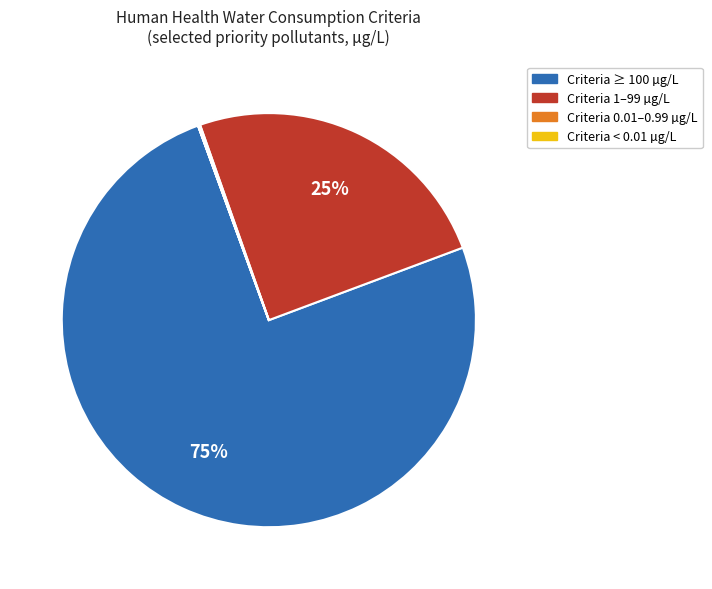

To the nearest percent, what is the difference between the largest and smallest slice percentages?

75%